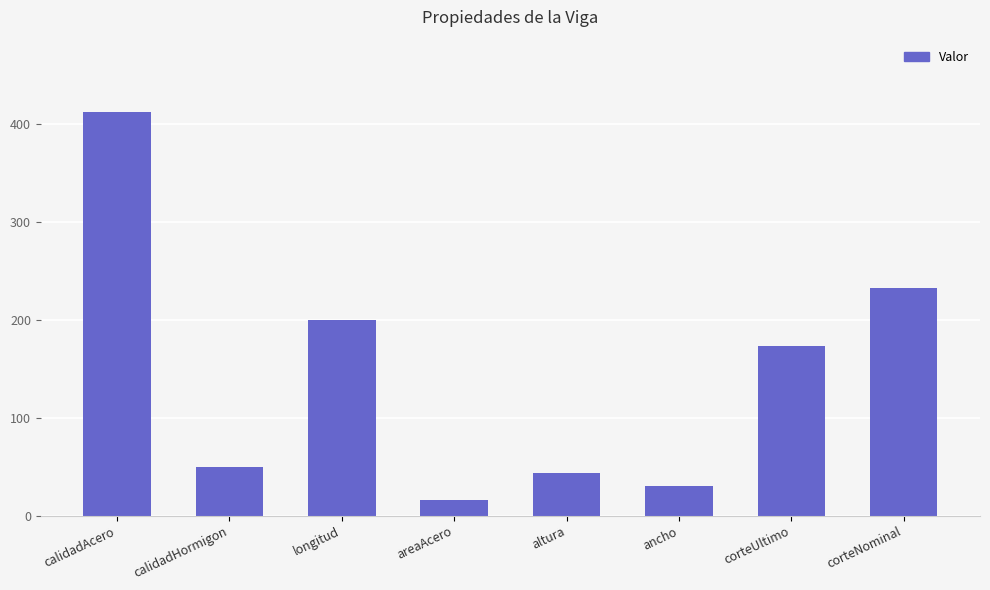

What is the average value?

145